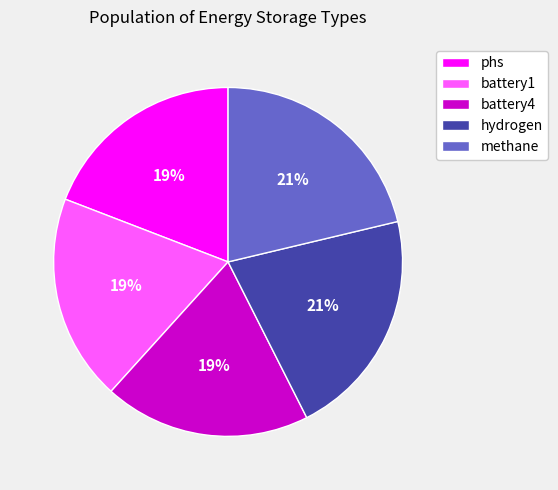

Is there a majority slice in this chart?

No